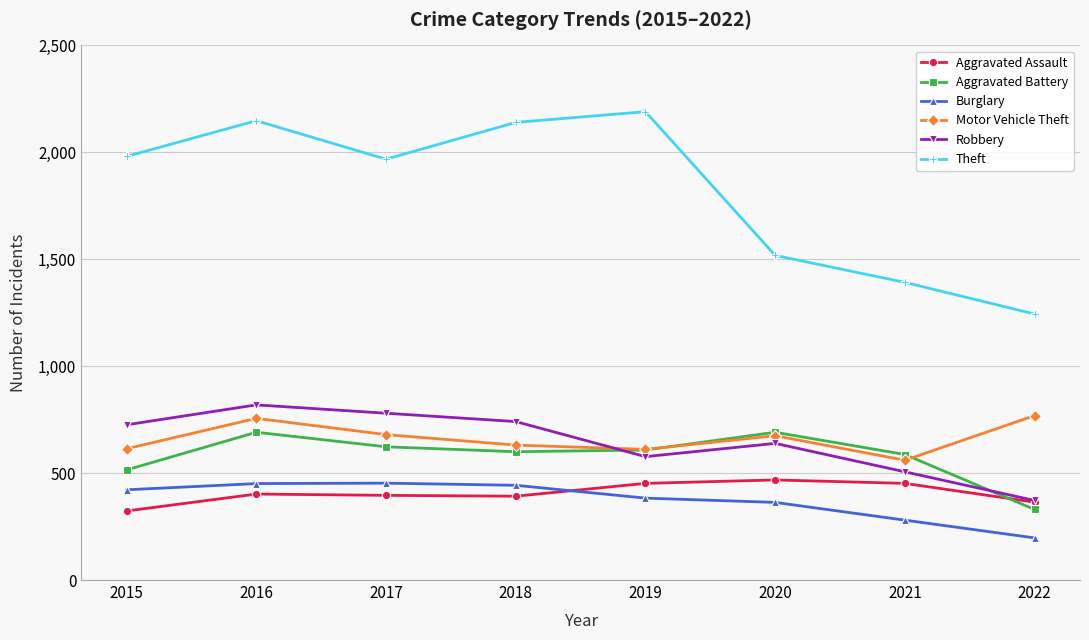

How many interior local peaks does the Motor Vehicle Theft series have?

2